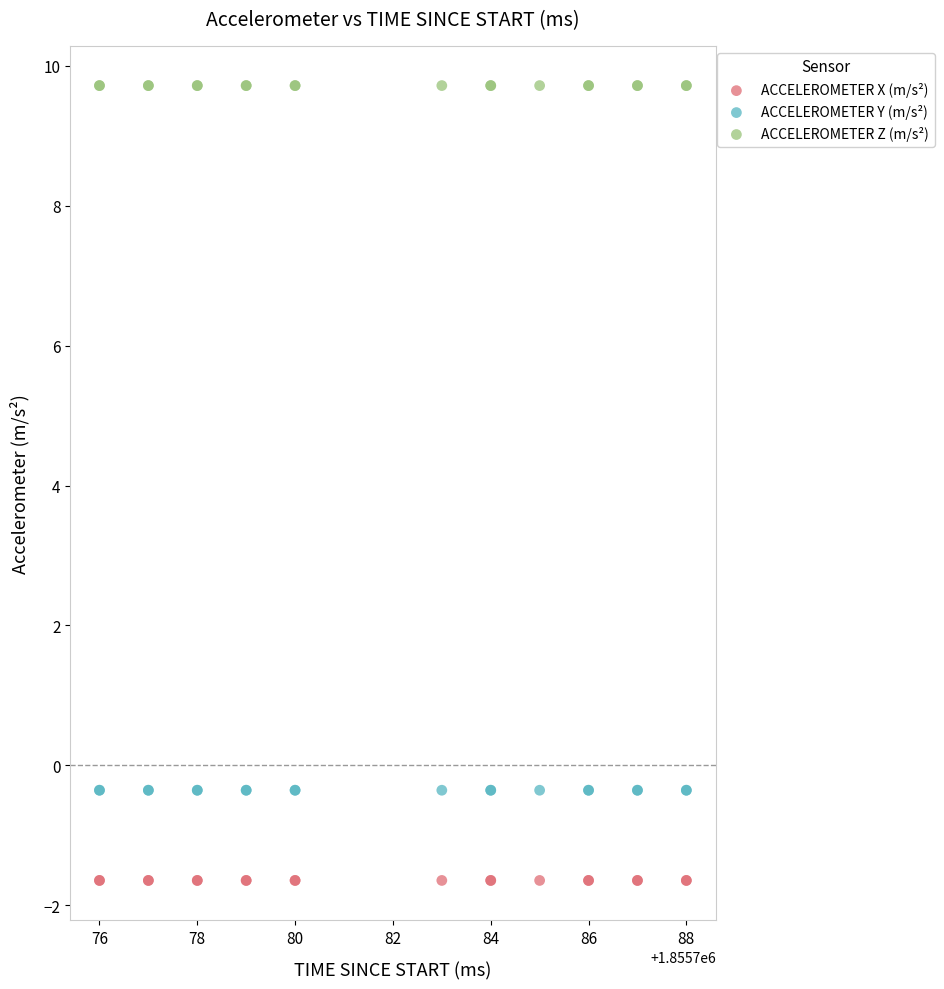

Which series reaches the minimum Y coordinate?

ACCELEROMETER X (m/s²)